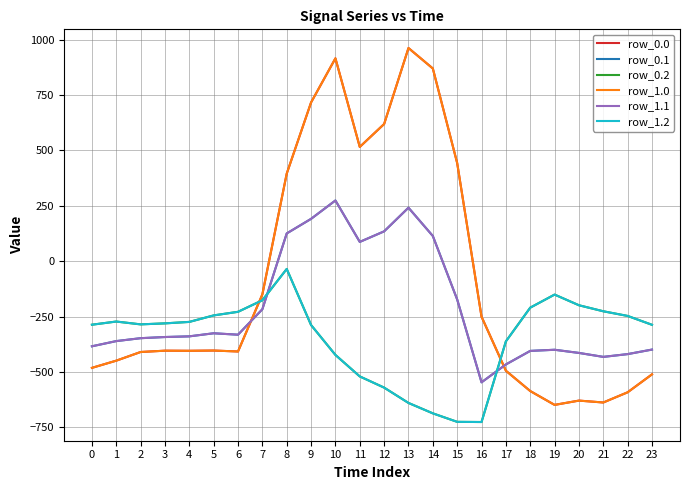

At which category does row_1.2 reach its first local valley?

2